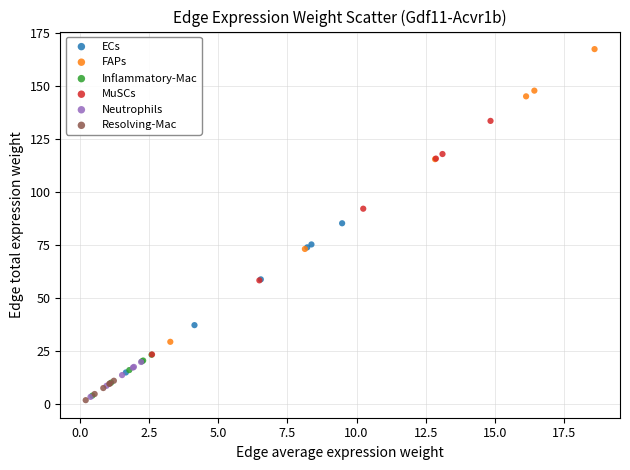

Which series reaches the maximum Y coordinate?

FAPs